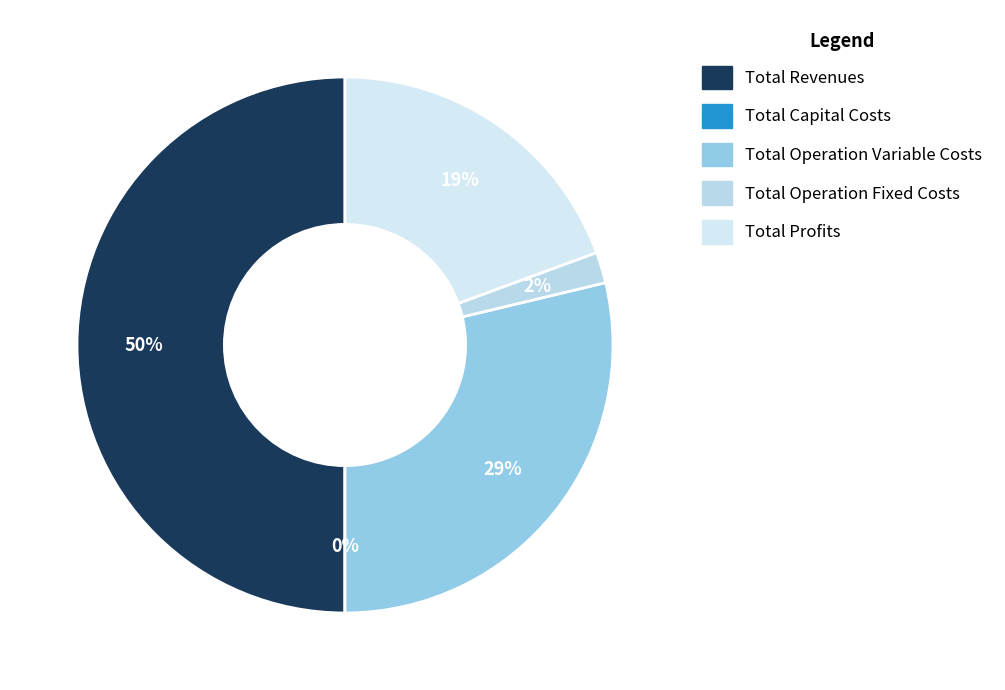

To the nearest percent, what is the difference between the largest and smallest slice percentages?

50%